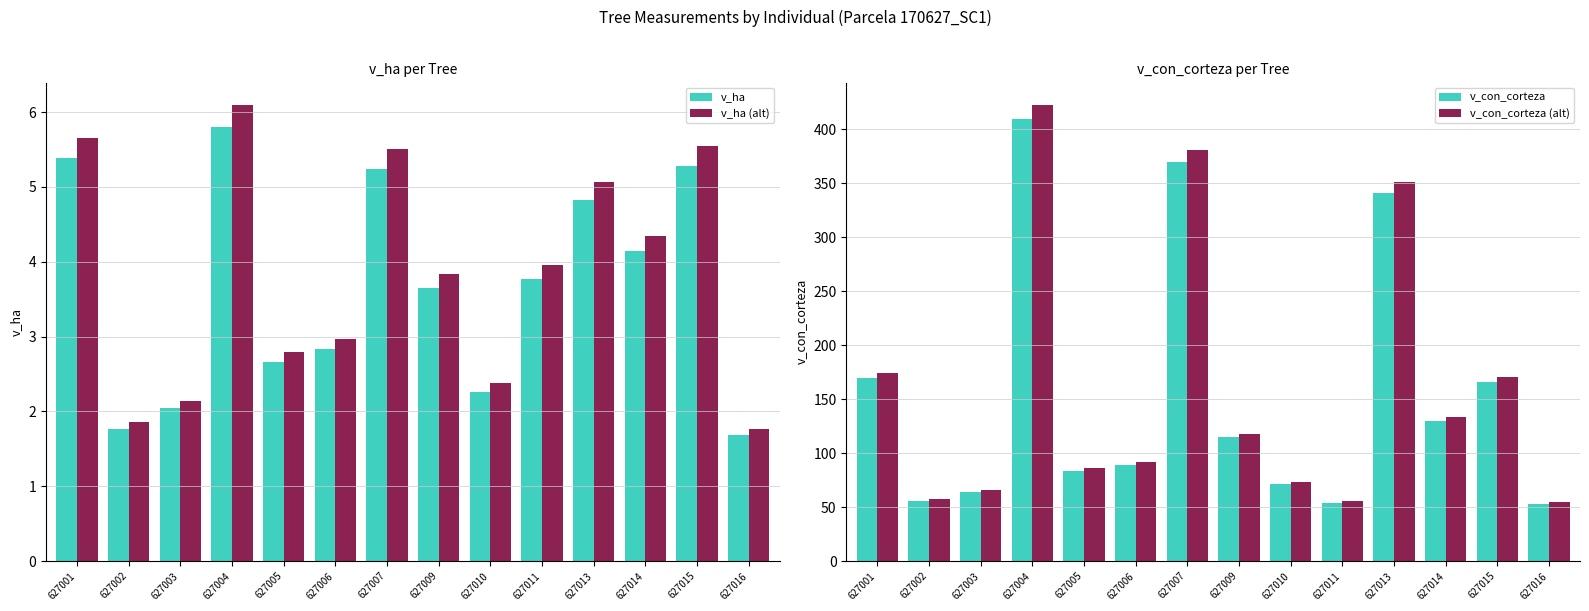

What is the total value across all series at 627011?

117.0